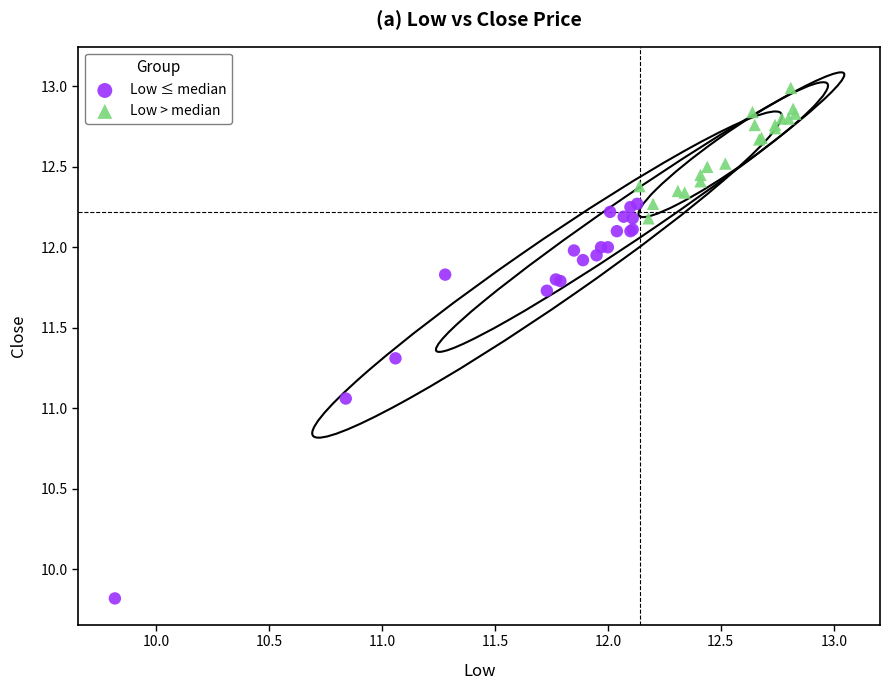

Which series reaches the minimum Y coordinate?

Low ≤ median